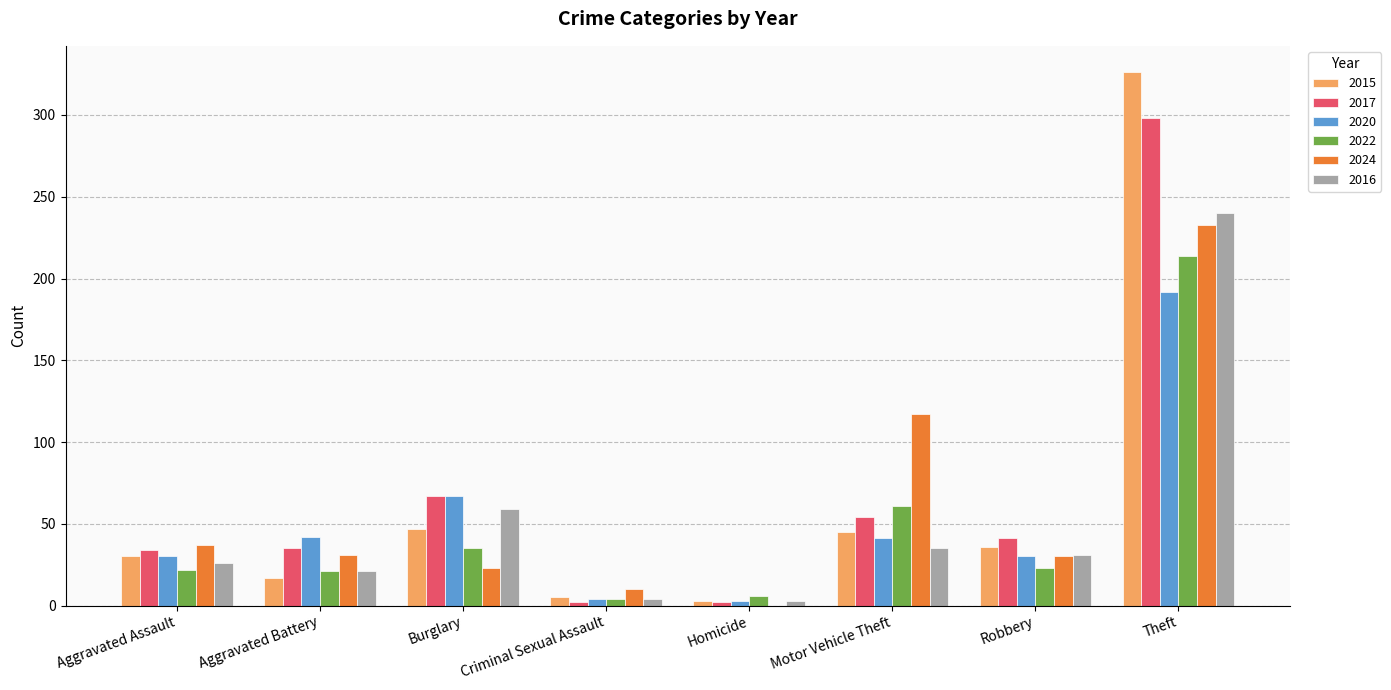

How many groups of bars are there?

8